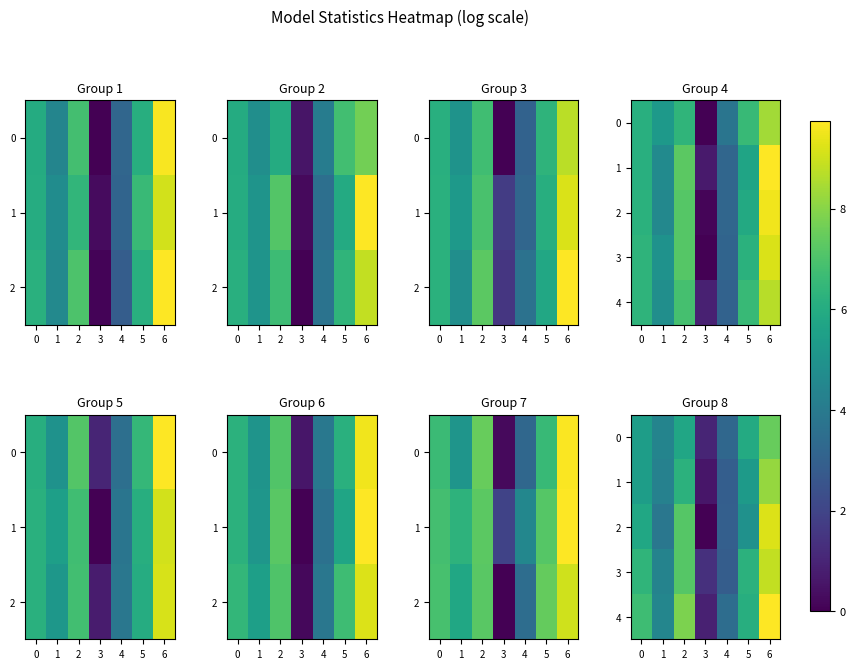

Which label corresponds to the smallest value in the chart?

3